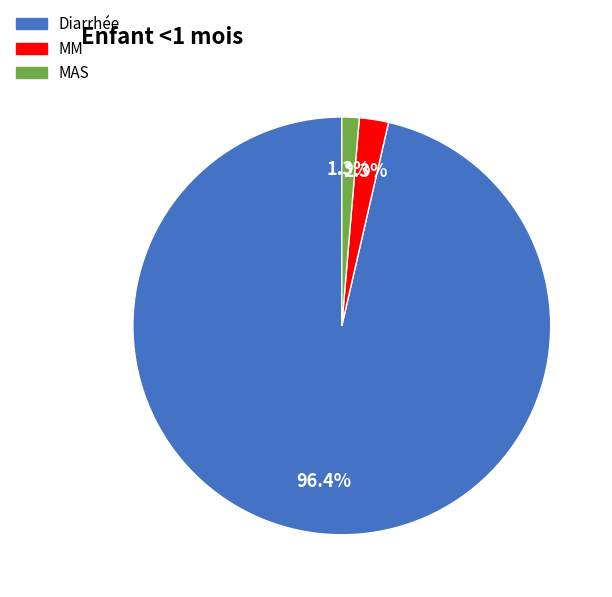

Which category accounts for the majority?

Diarrhée